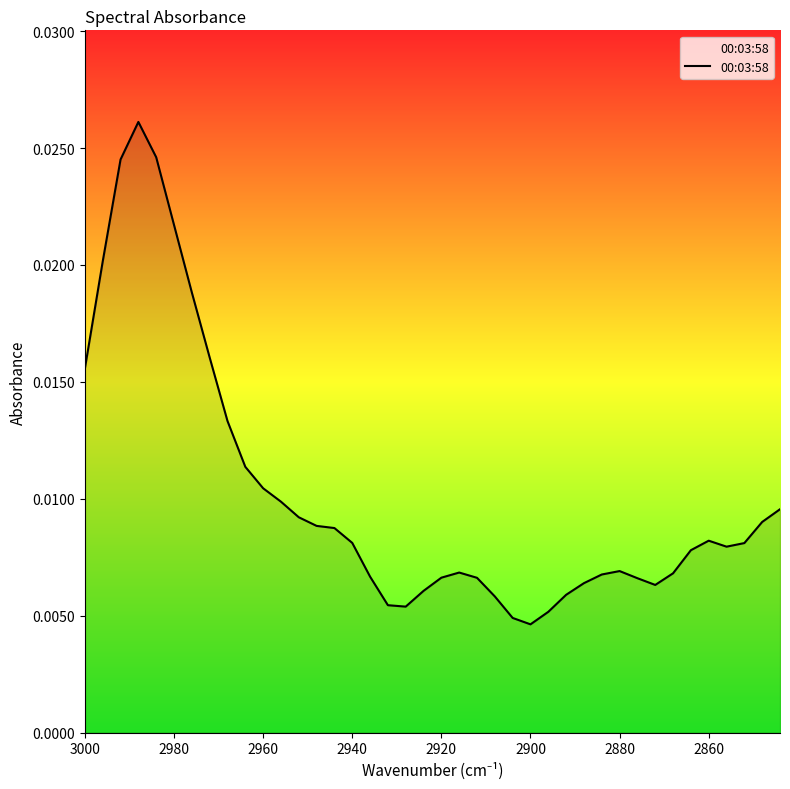

How many lines are shown in the chart?

1